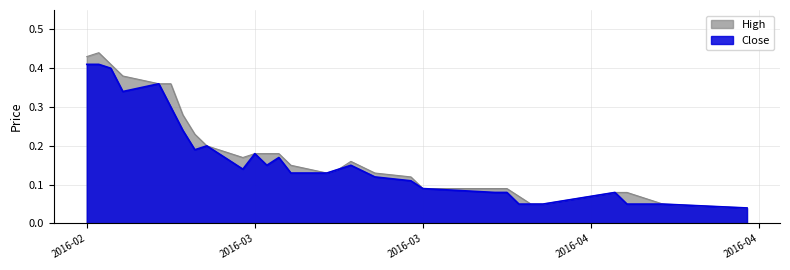

True or false: Close and High cross at least once.

False